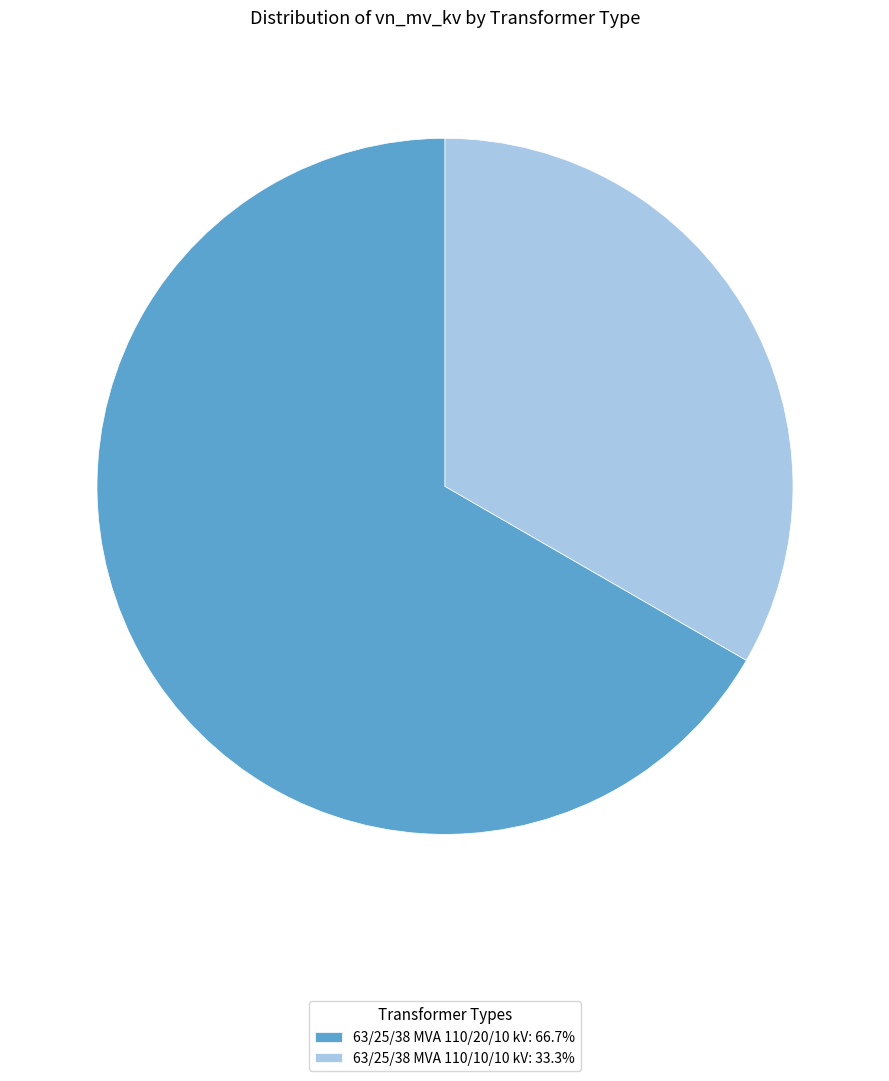

Is the sum of 63/25/38 MVA 110/20/10 kV: 66.7% and 63/25/38 MVA 110/10/10 kV: 33.3% greater than half?

Yes